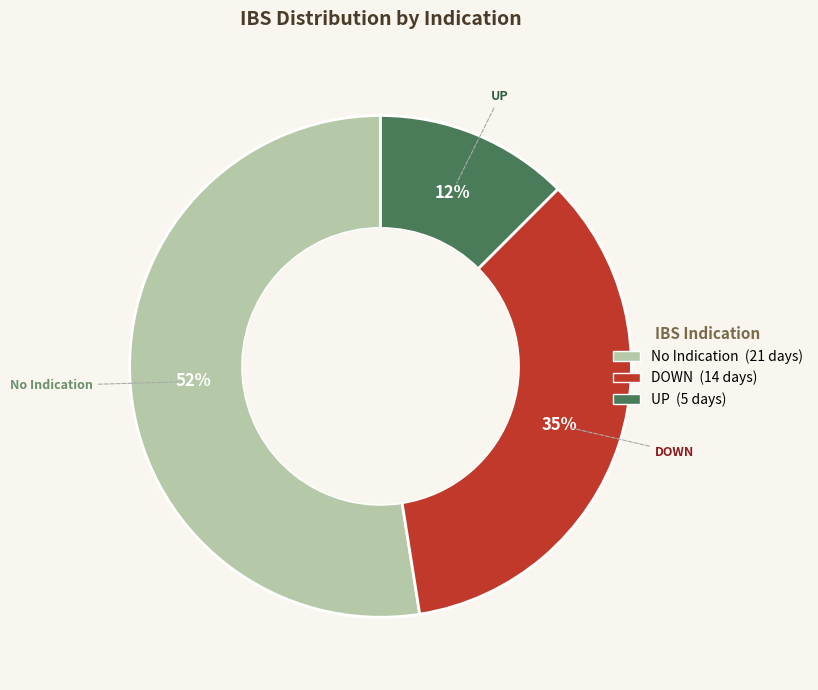

To the nearest percent, what is the difference between the largest and smallest slice percentages?

40%